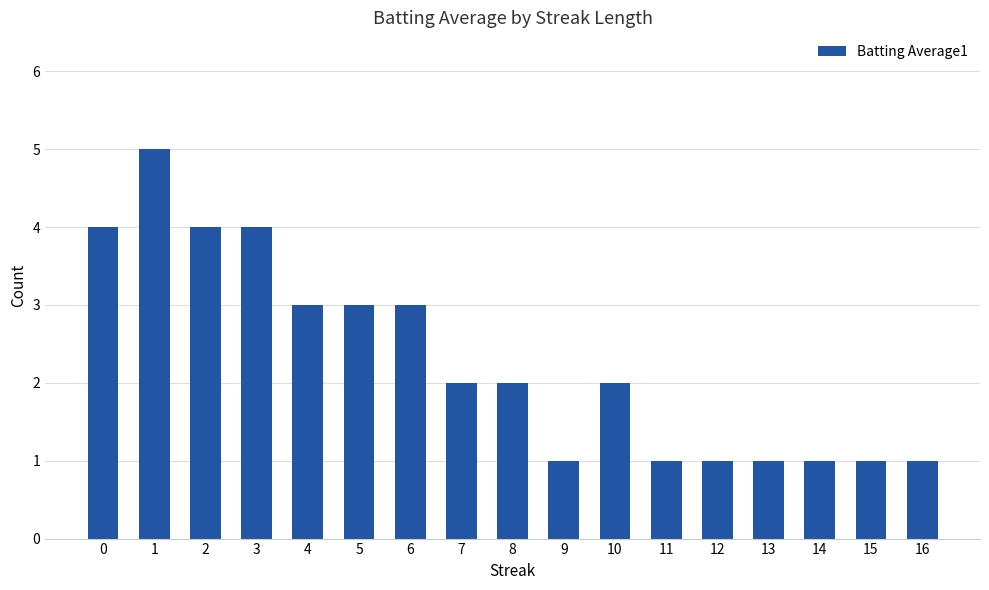

What is the difference between the second highest and minimum values?

3